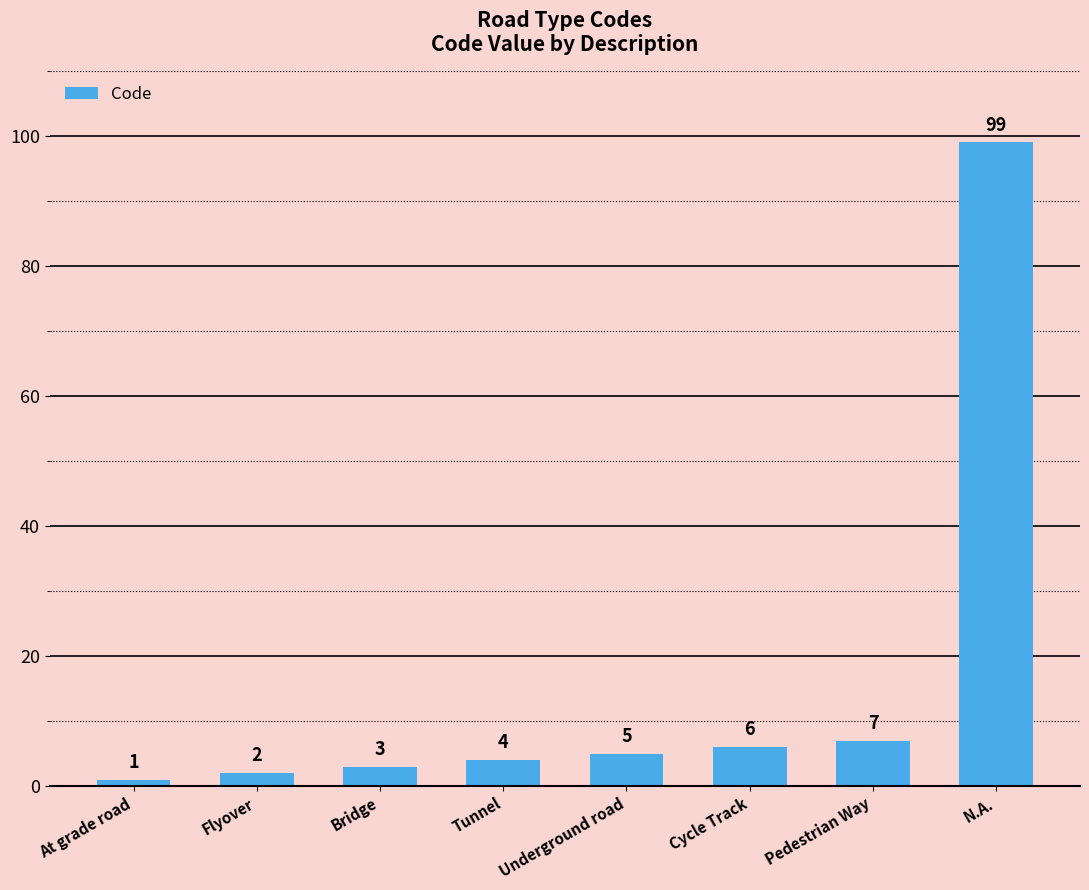

What position from the left is Tunnel?

4